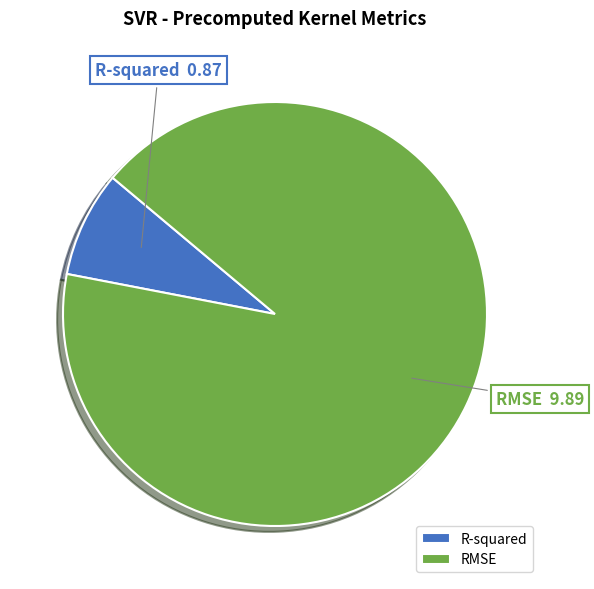

Which category has the biggest portion of the pie?

RMSE